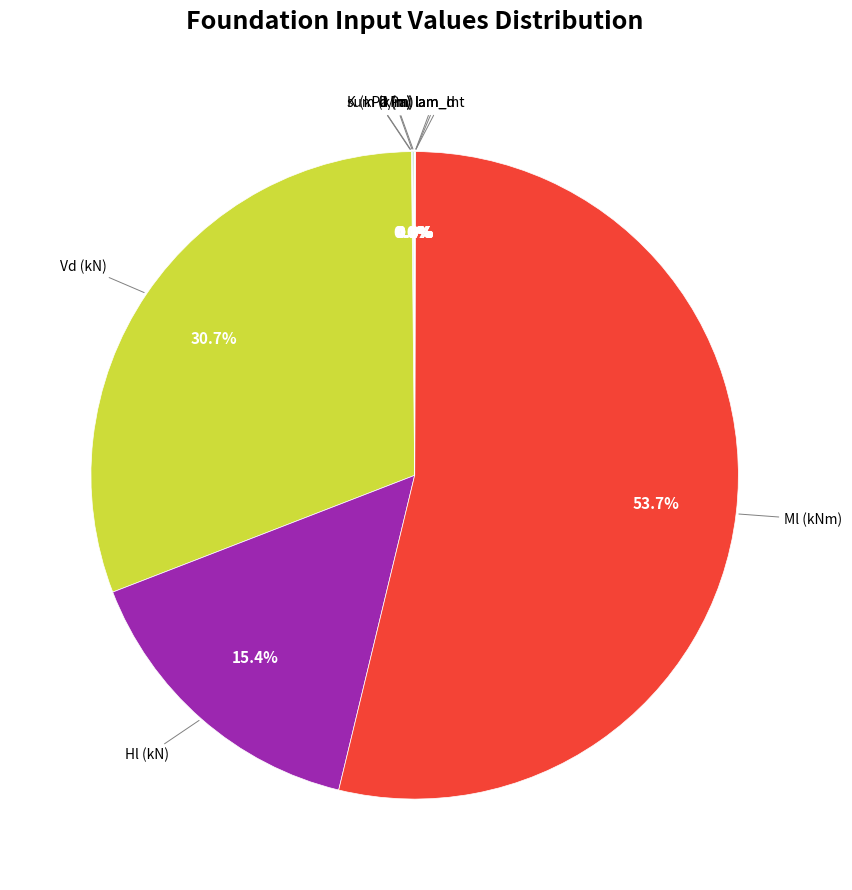

To the nearest percent, what is the average slice percentage?

10%